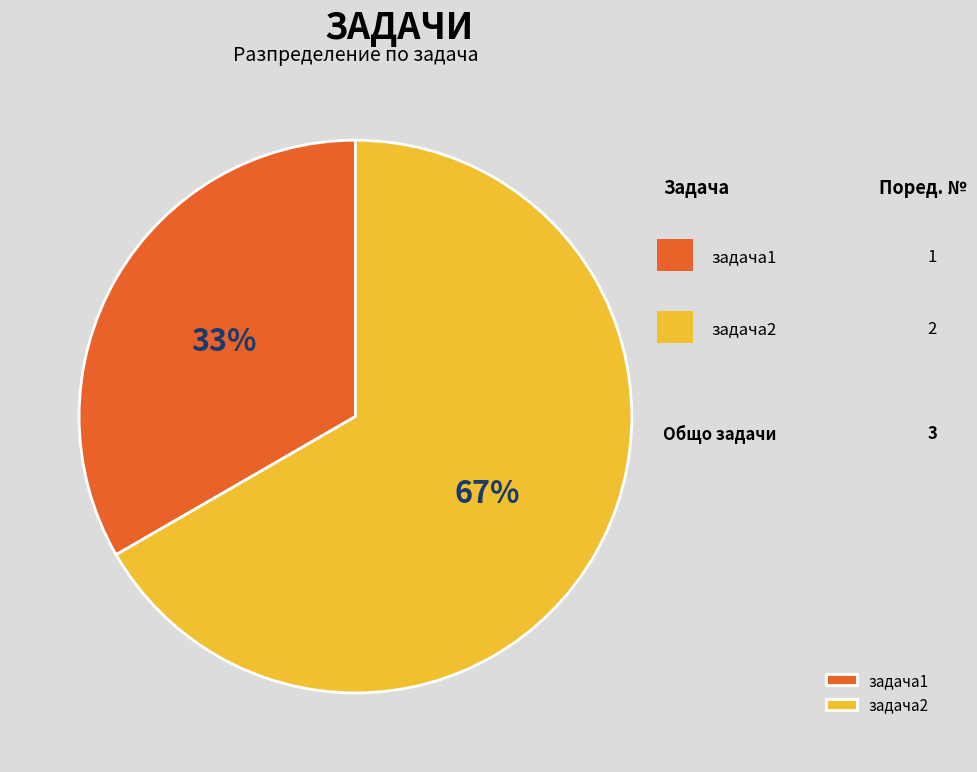

Which slice is the largest?

задача2